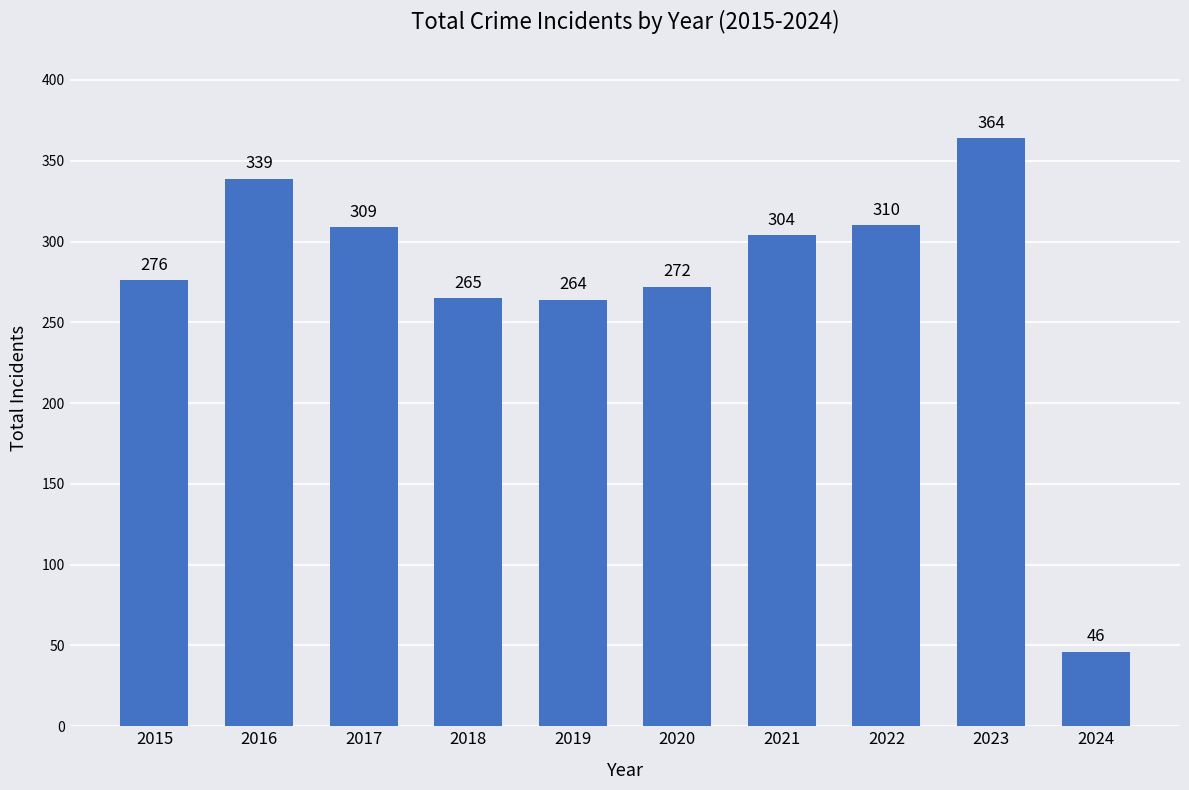

List the labels in order of value, largest first.

2023, 2016, 2022, 2017, 2021, 2015, 2020, 2018, 2019, 2024